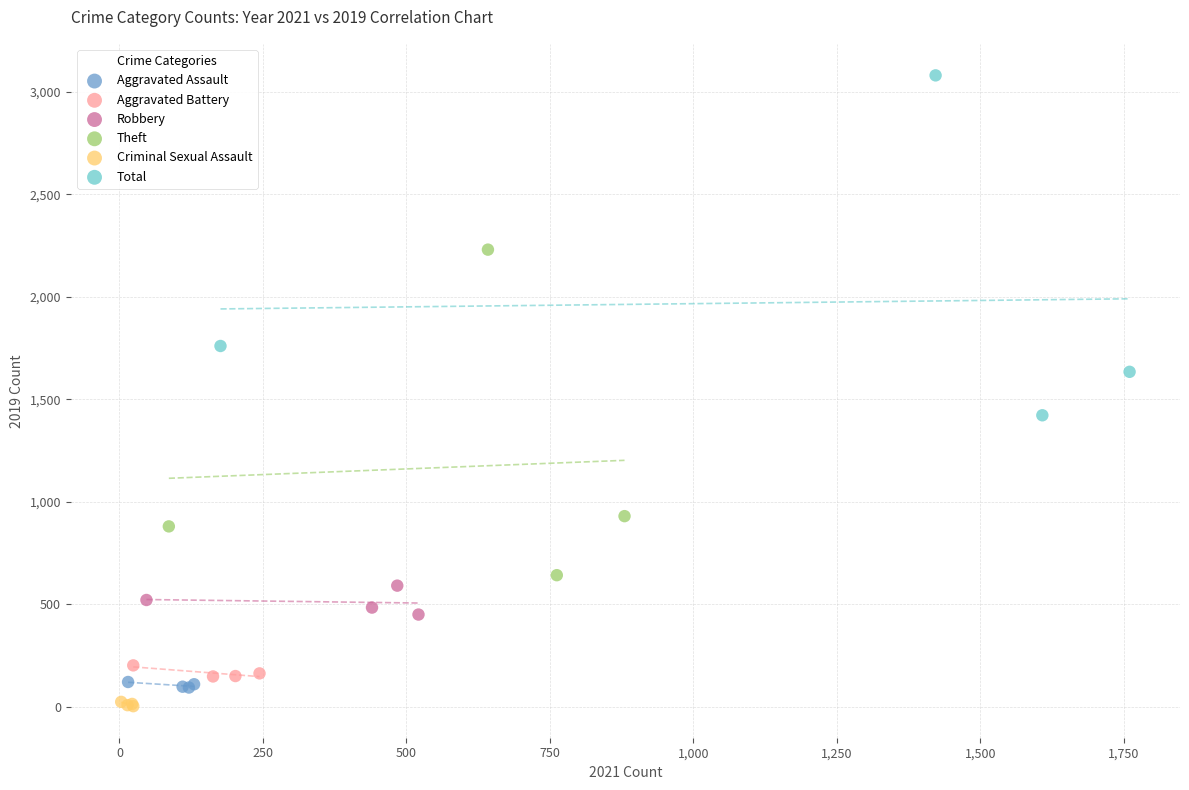

Which series has the widest spread of Y values?

Total